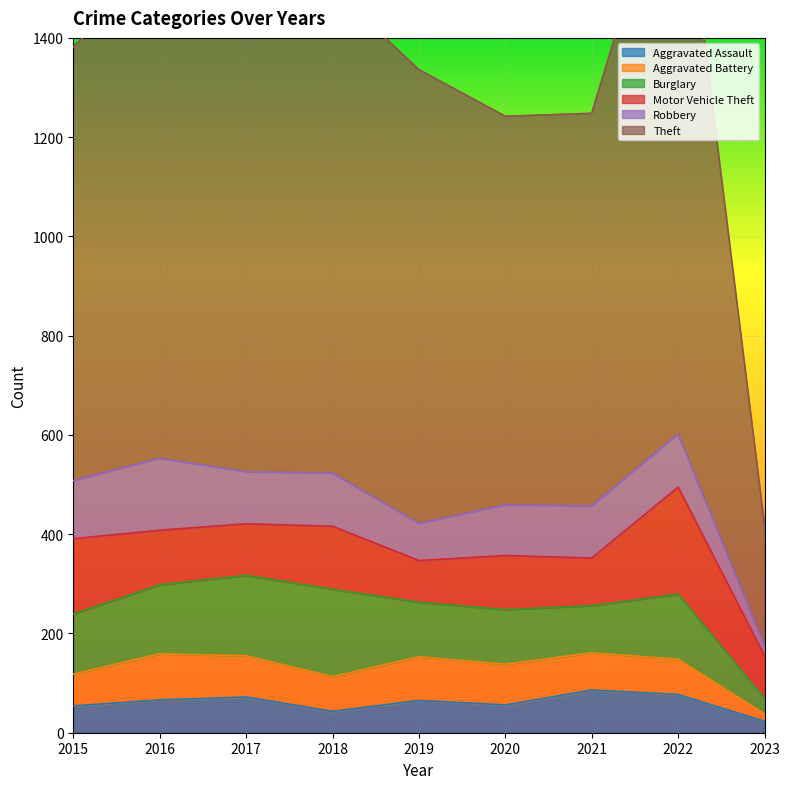

After their last crossing, which series has the higher values: Burglary or Motor Vehicle Theft?

Motor Vehicle Theft